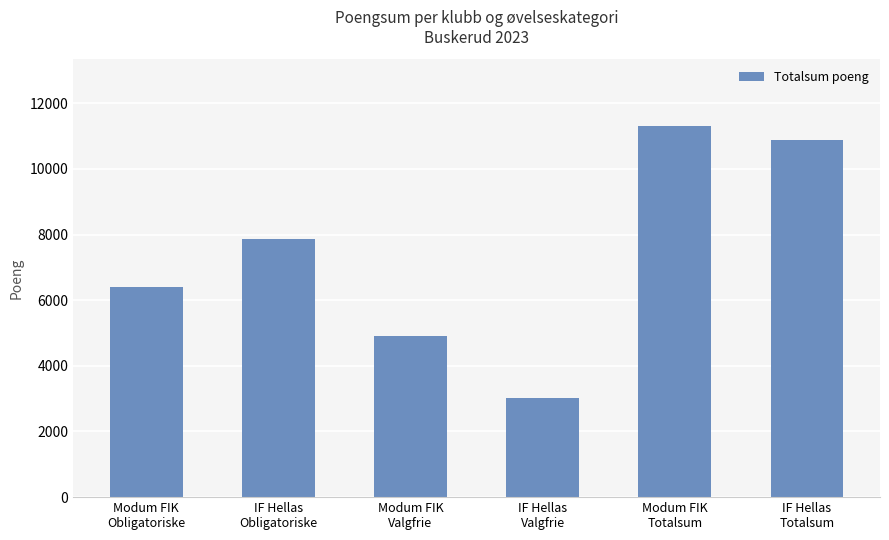

What is the label of the 4th bar from the right?

Modum FIK
Valgfrie